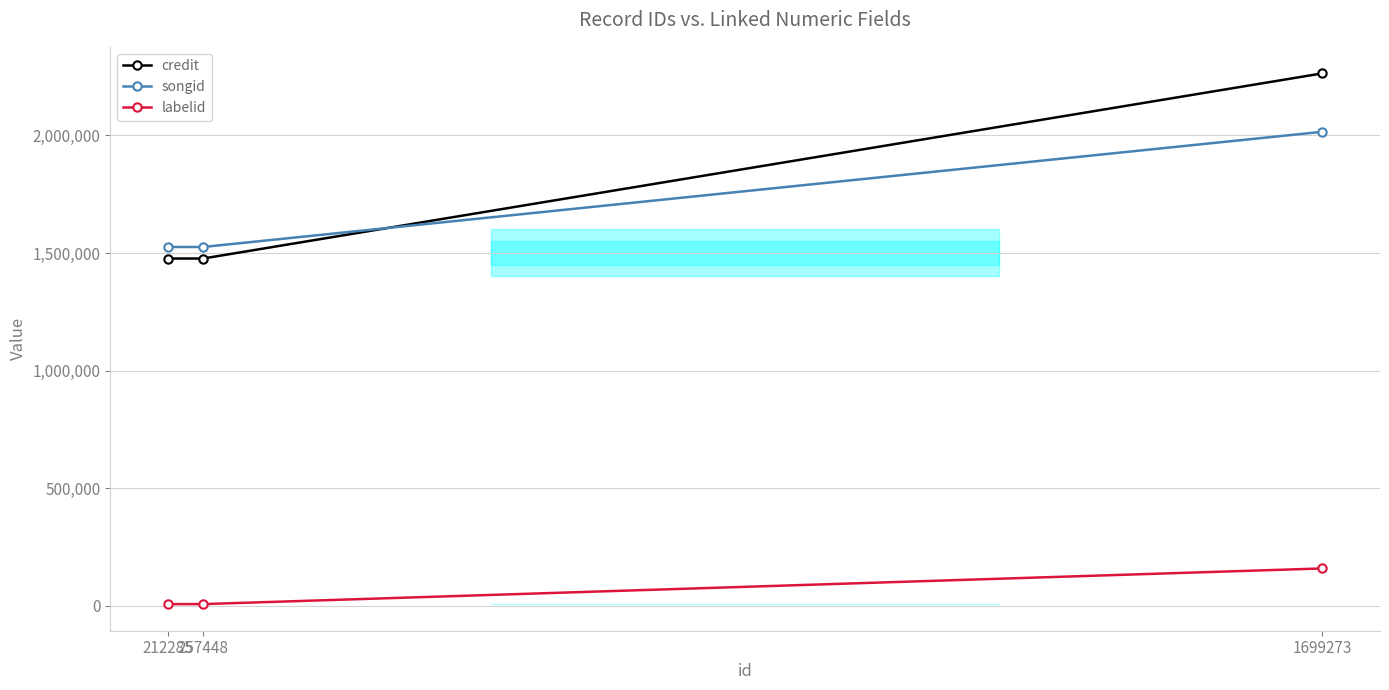

What is the average value of the credit series?

1738885